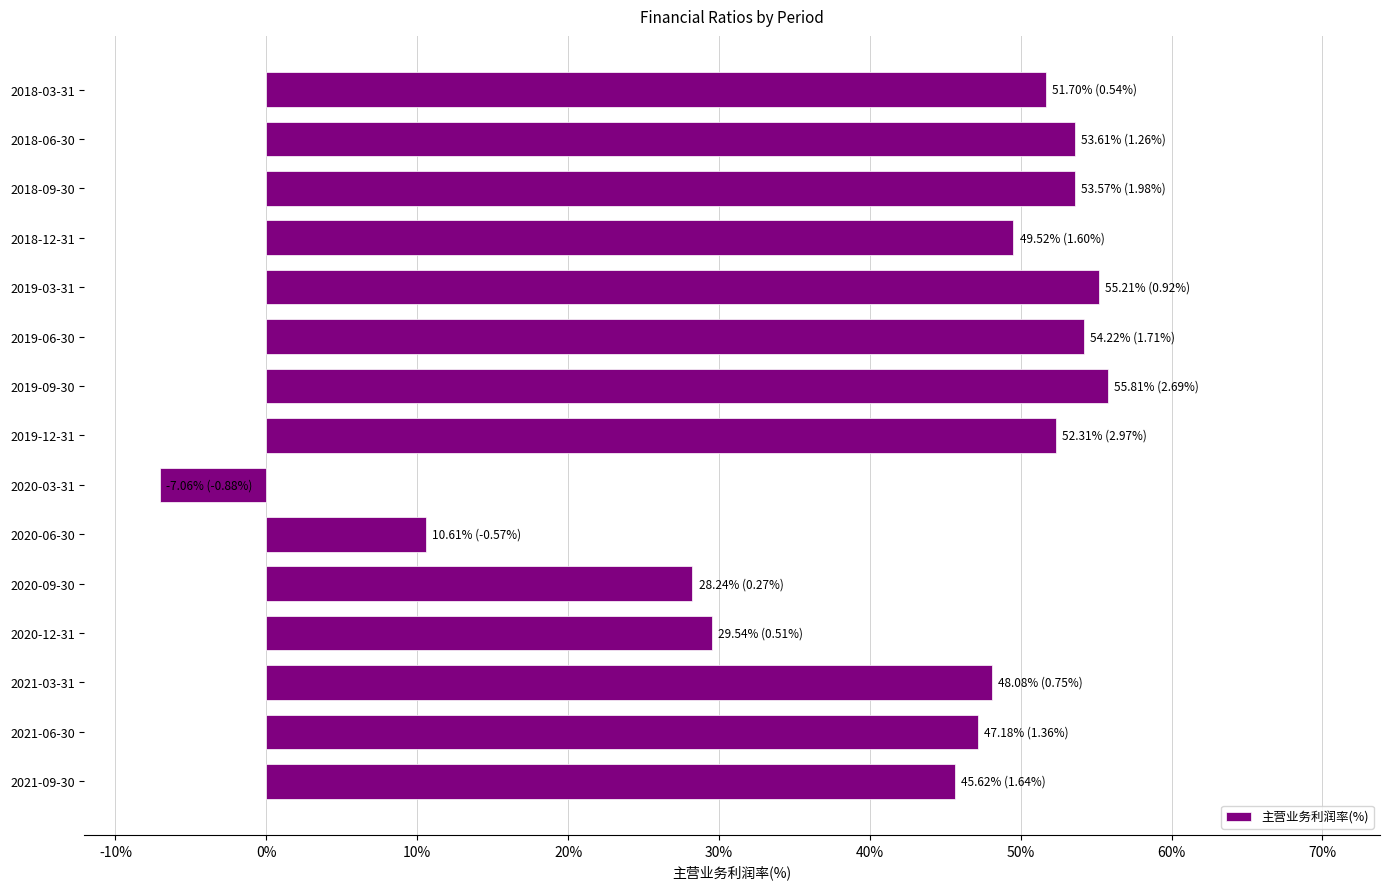

Approximately how many times larger is the value at 2018-12-31 compared to 2018-06-30?

0.9